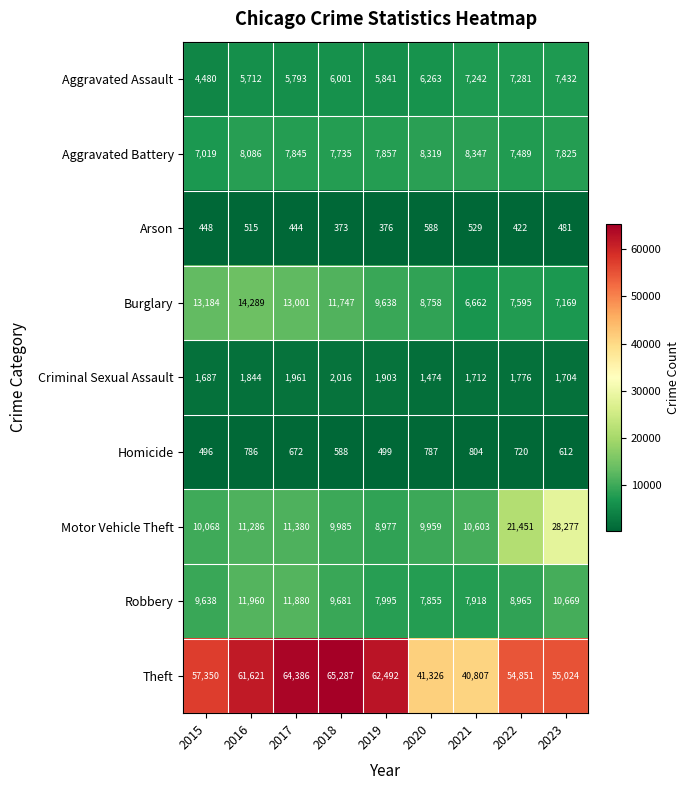

What is the spread (max minus min) of values at 2019?

62116